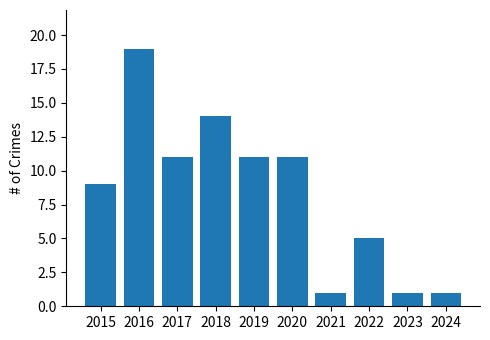

Reading left to right, what are all the values shown in this chart?

2015=9	2016=19	2017=11	2018=14	2019=11	2020=11	2021=1	2022=5	2023=1	2024=1